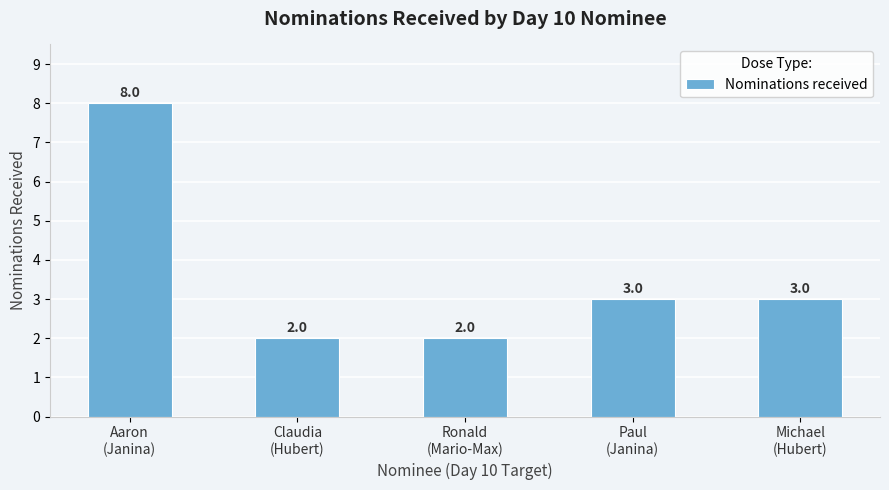

Are the bars horizontal?

No